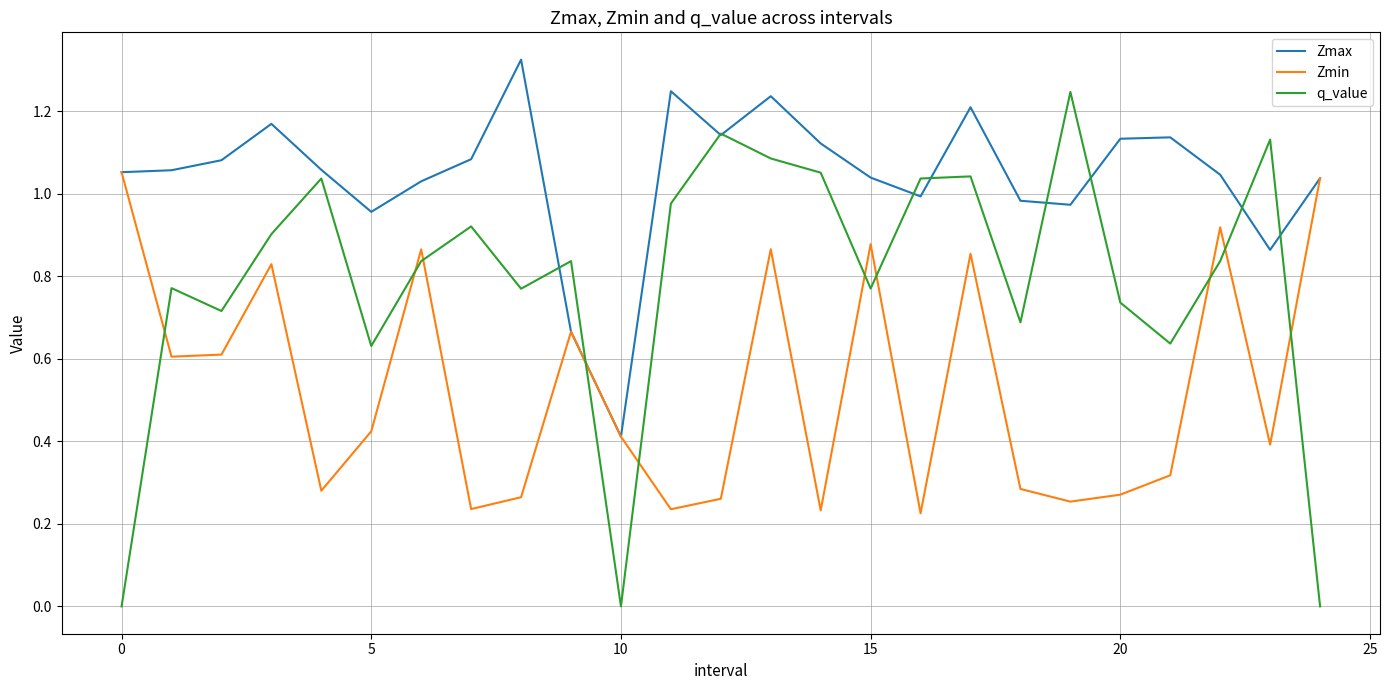

Which series has the largest range (max minus min)?

q_value